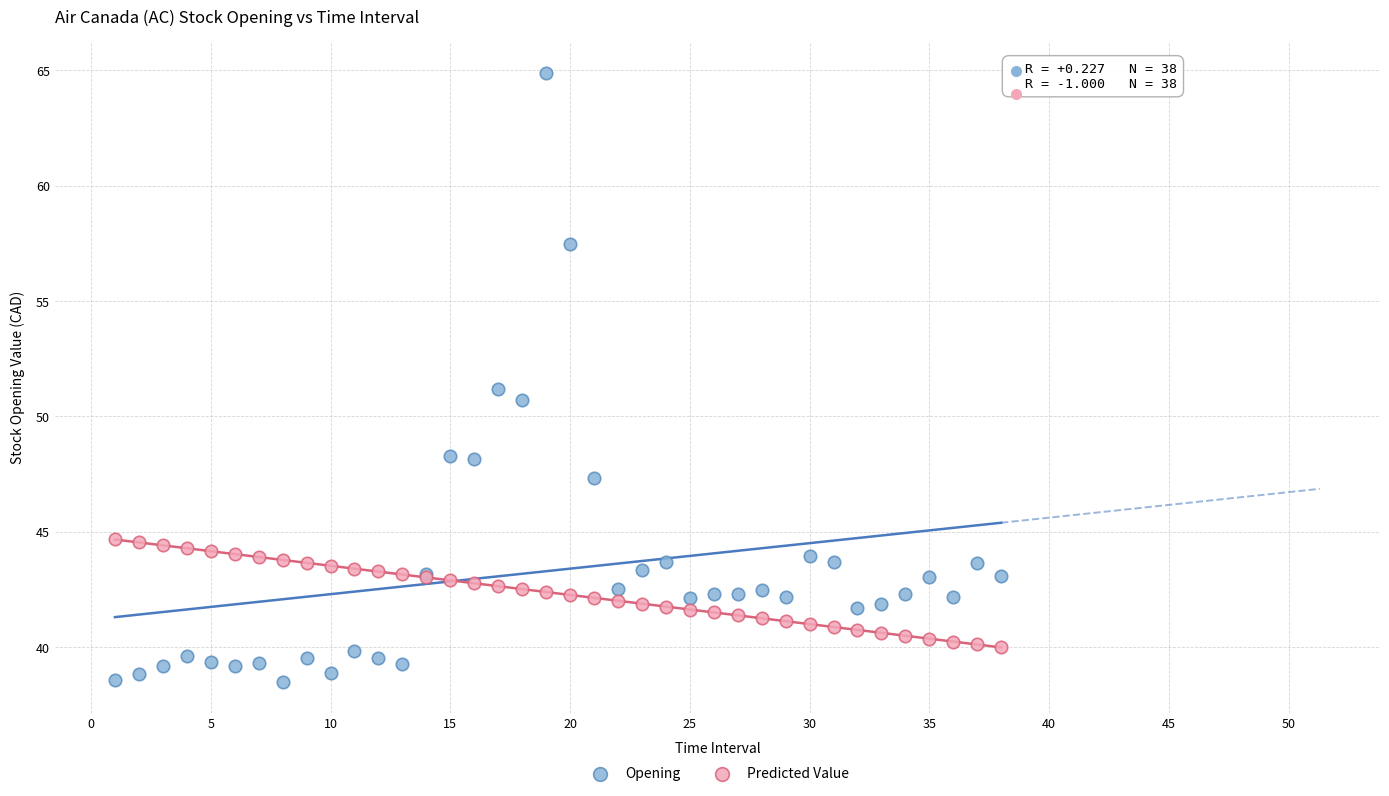

Which series has the largest Y range (max minus min)?

Opening